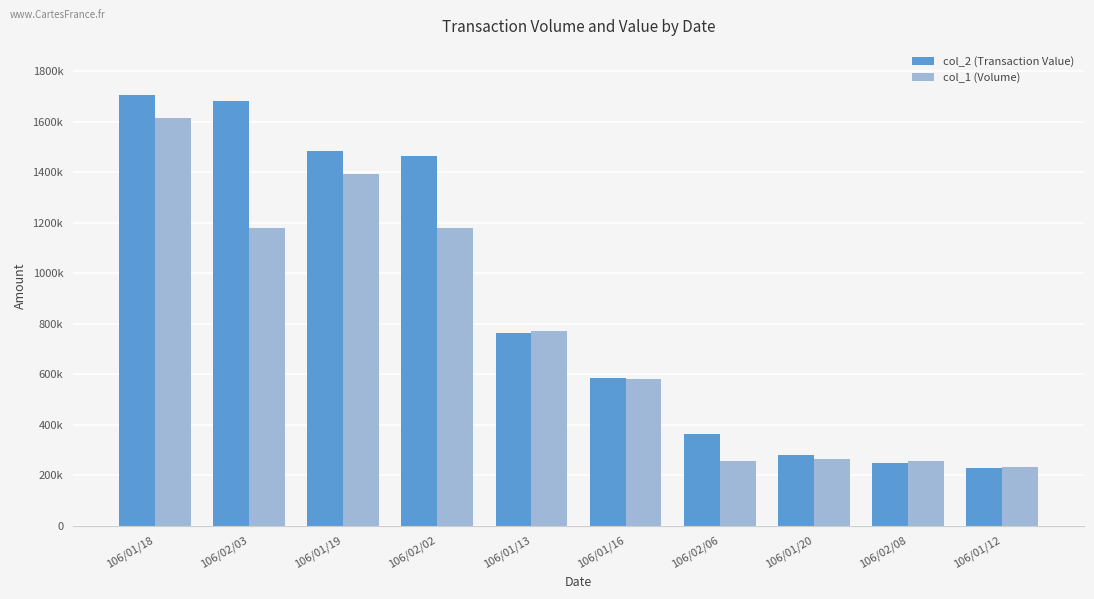

What is the sum of the col_1 (Volume) values at 106/02/08 and 106/02/02?

1436000